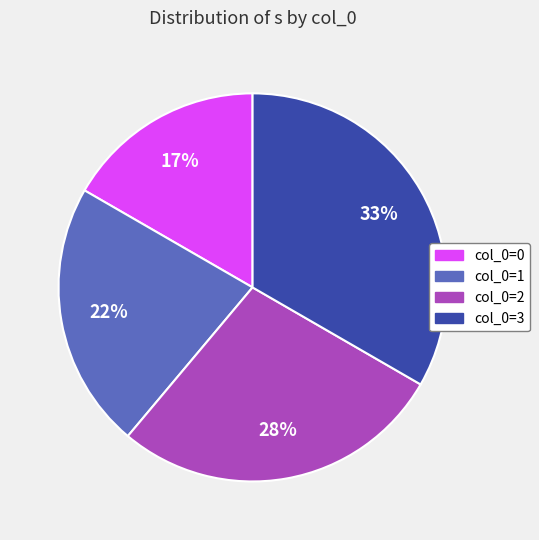

What percentage is the col_0=3 slice, to the nearest percent?

33%